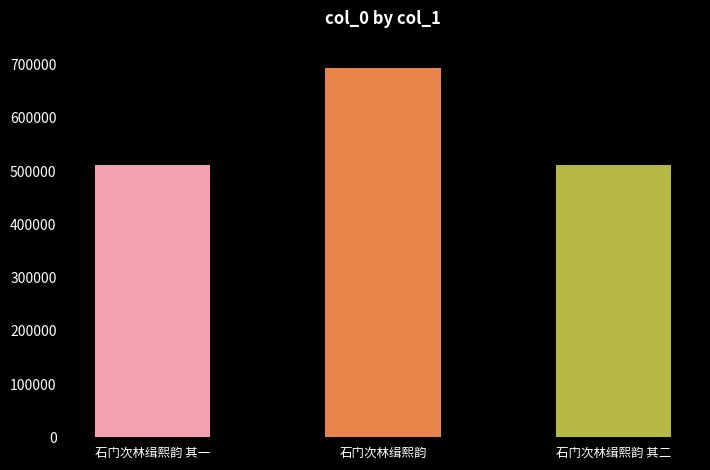

What is the label of the 3rd bar from the right?

石门次林缉熙韵 其一